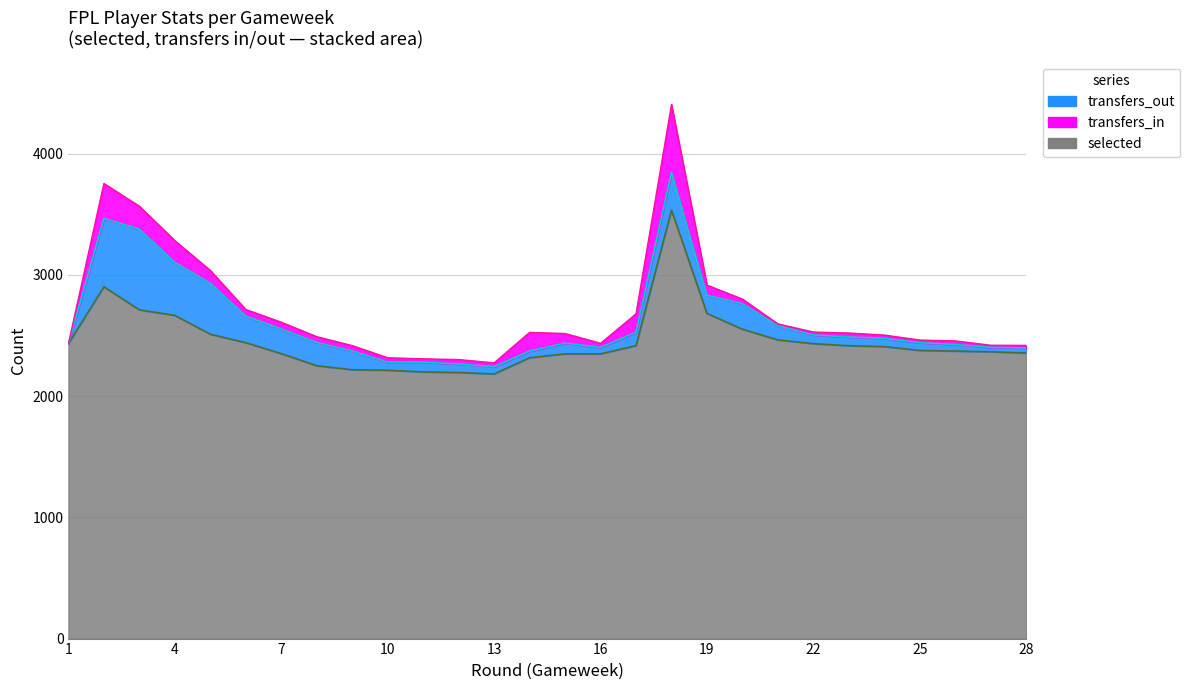

What is the difference between the maximum and minimum values in the transfers_out series?

665